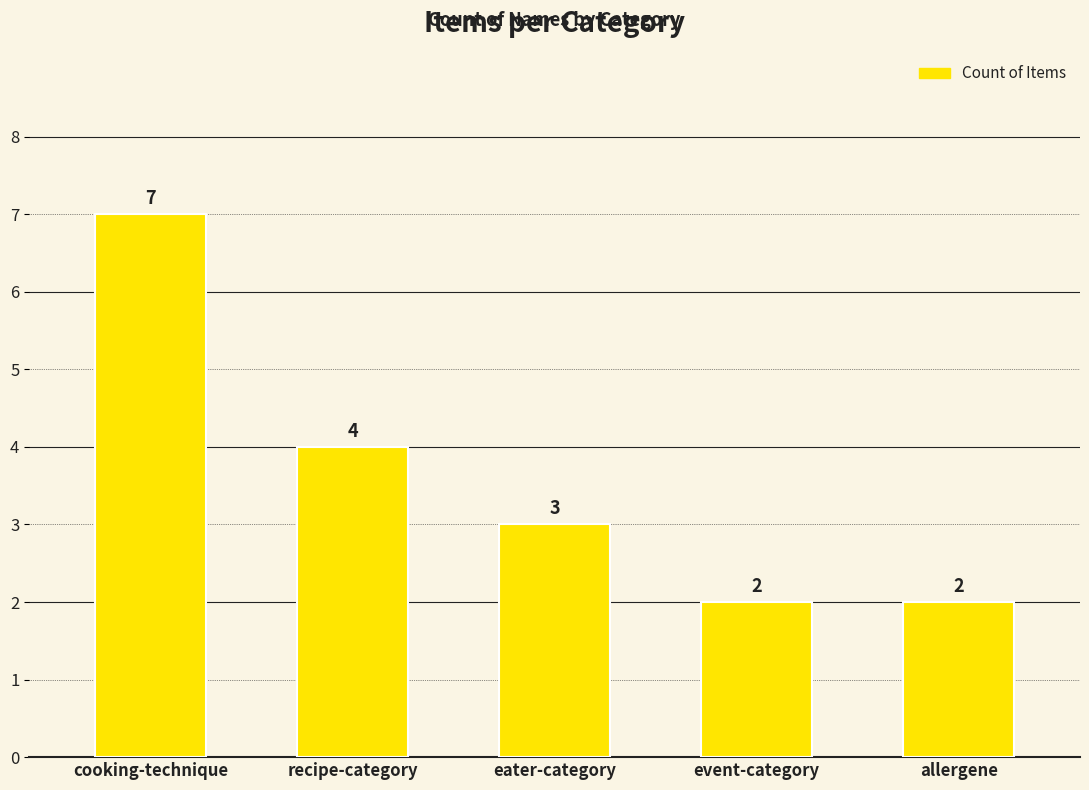

What position from the right is allergene?

1